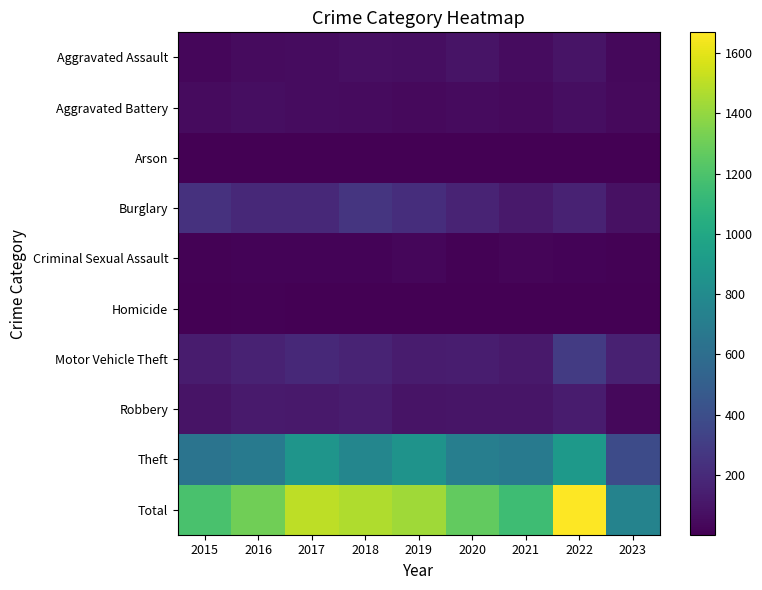

Which has a higher value, 2015 or 2023?

2023